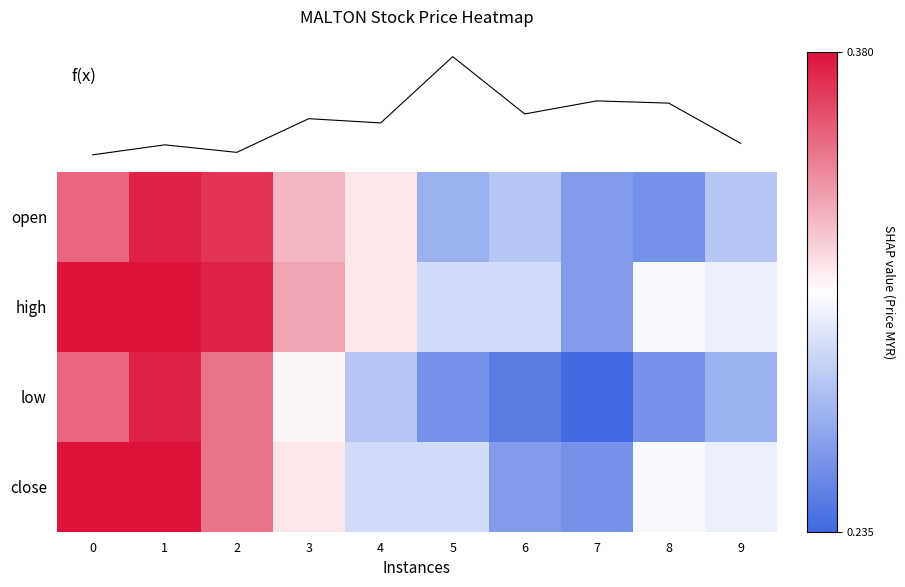

True or false: open has a value of 0.3 at 8.

True